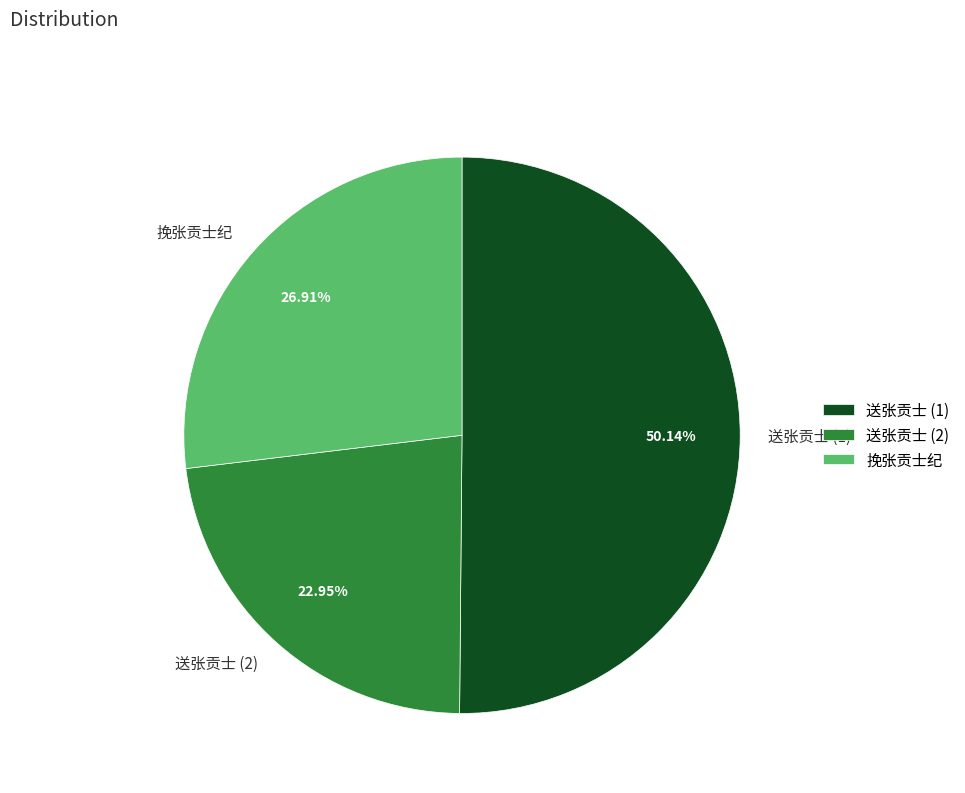

Do 挽张贡士纪 and 送张贡士 (2) together represent more than half of the pie?

No